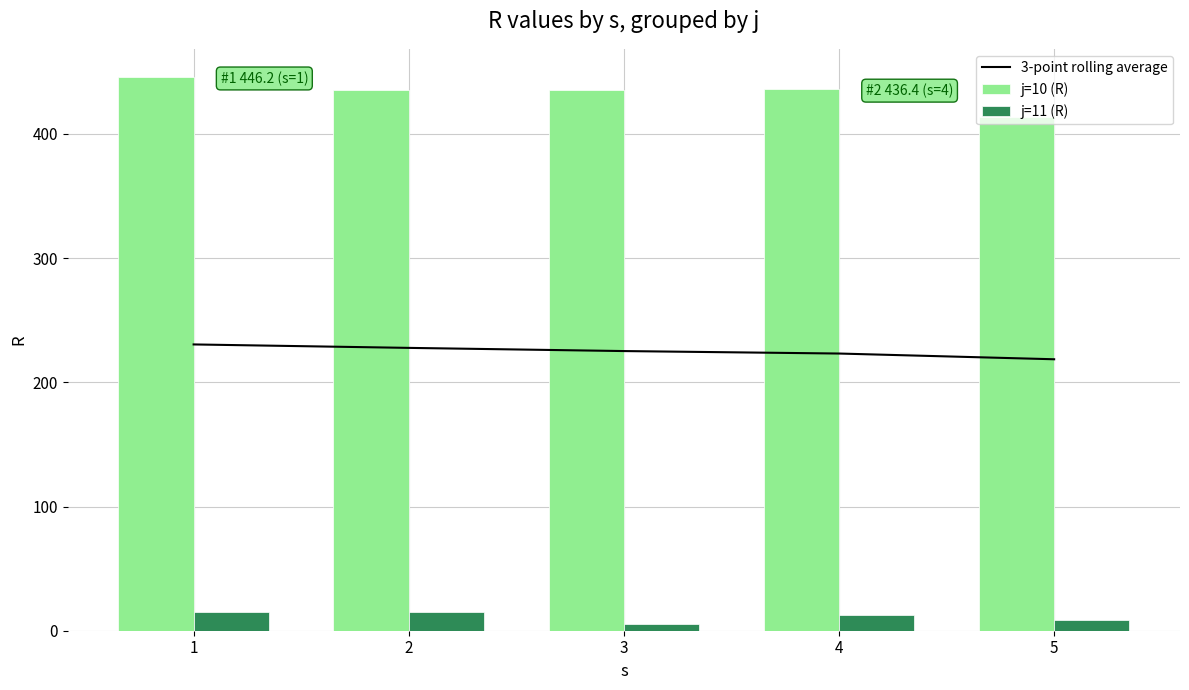

Reading right to left, transcribe all the data shown in this chart.

3-point rolling average: 218.6	223.2	225.2	227.7	230.5
j=10 (R): 413.9	436.4	435.1	435.2	446.2
j=11 (R): 8.4	12.7	5.0	14.8	14.8